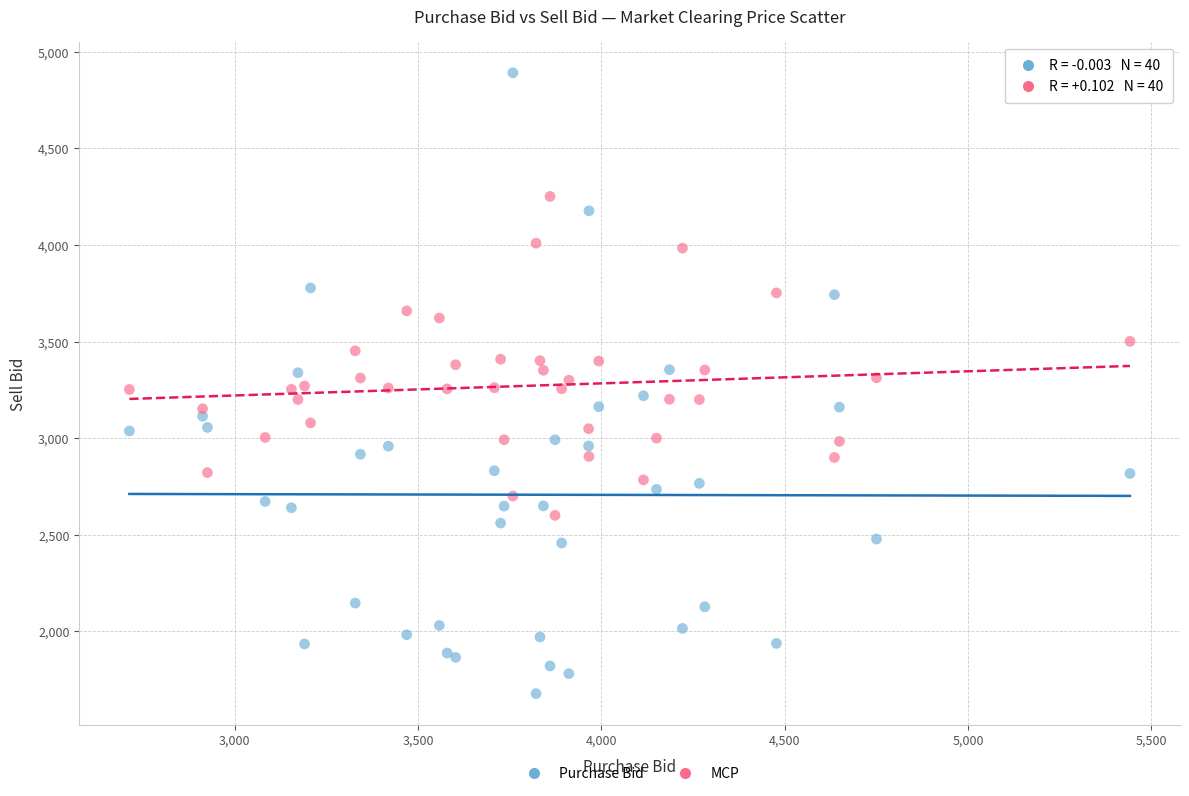

What is the X range (max minus min) for the scatter plot?

2729.0